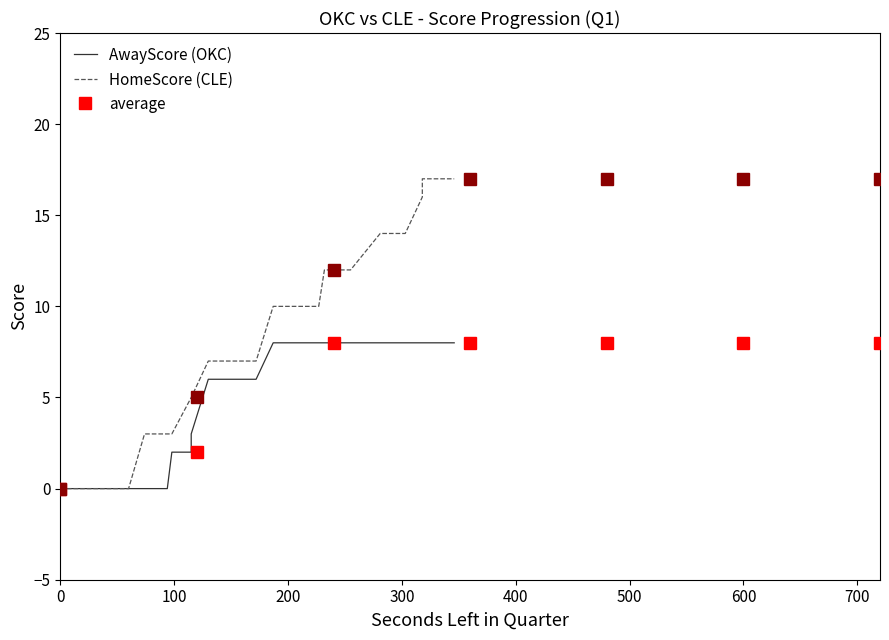

What is the spread (max minus min) of values at 700?

3